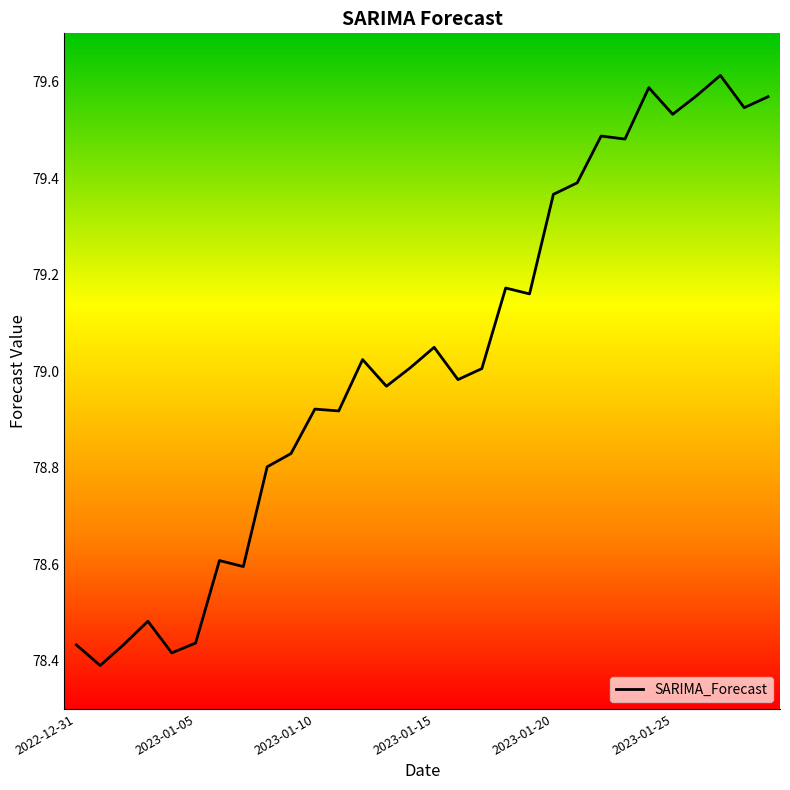

What is the difference between the maximum and minimum values?

1.2